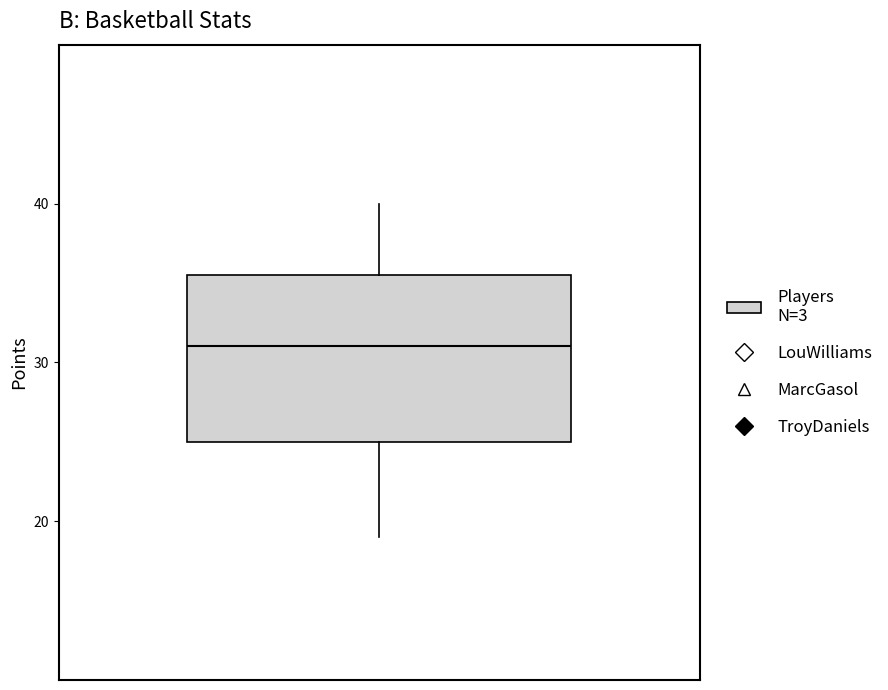

Where does the median line of the box sit on the y-axis? The values are not printed on the chart, so give them approximately, as read against the axis.

31